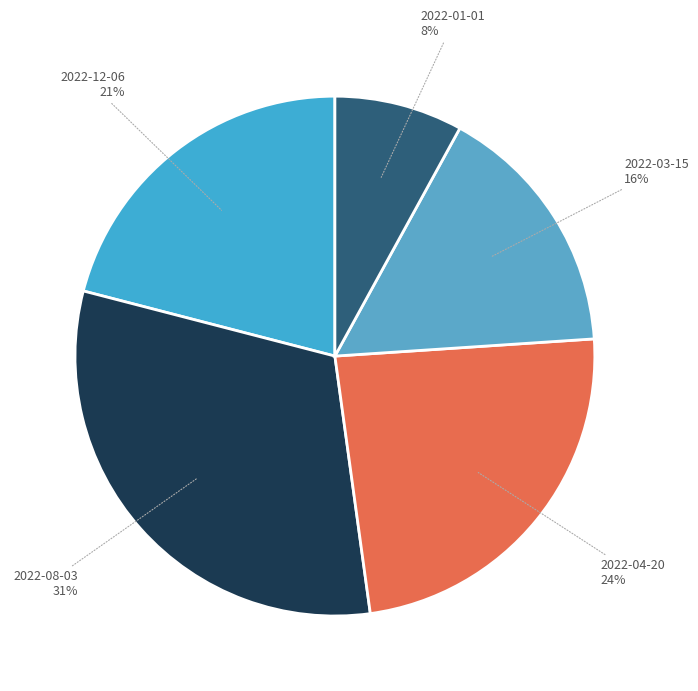

To the nearest percent, what is the average slice percentage?

20%